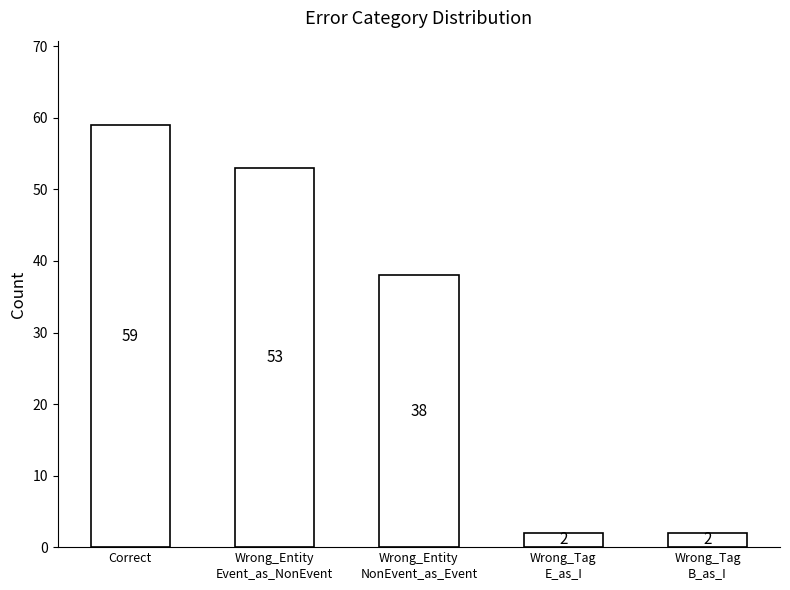

What is the change in value from Wrong_Entity
NonEvent_as_Event to Wrong_Tag
E_as_I?

-36